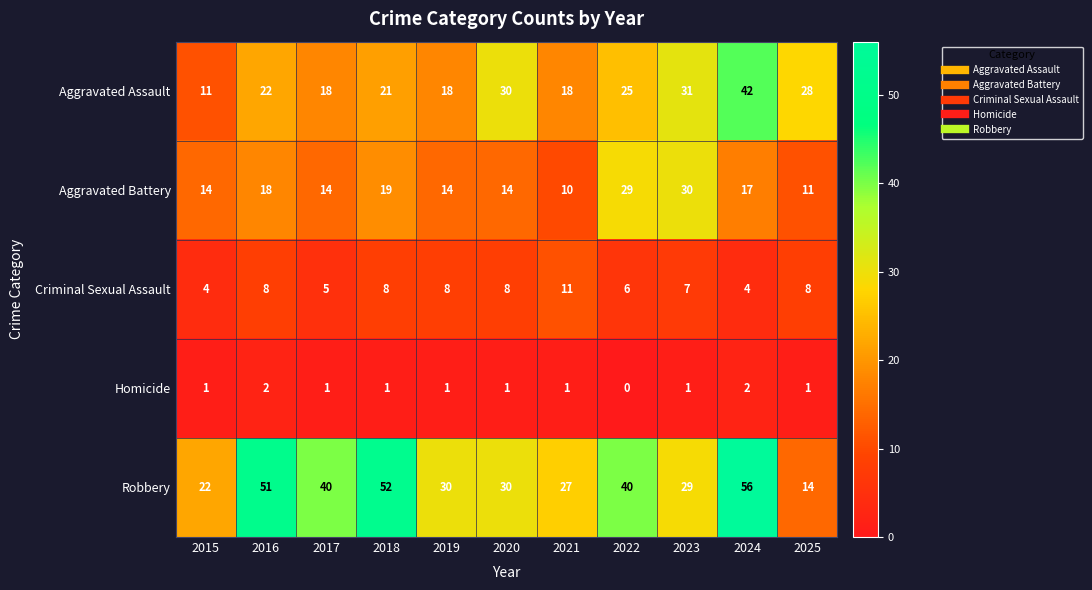

Which series has the widest spread of values?

Robbery